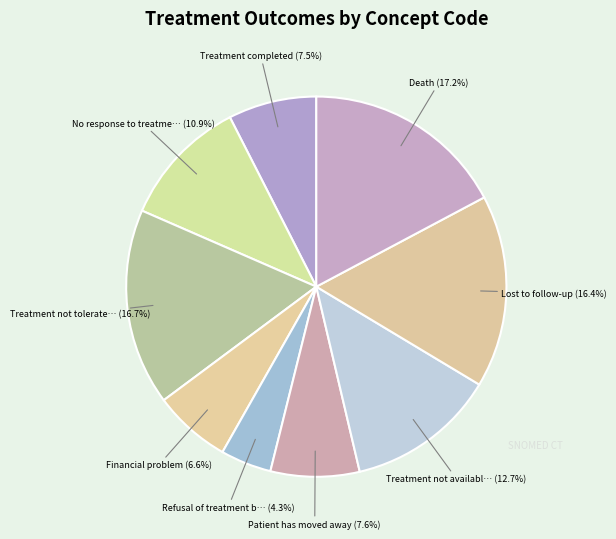

How many slices are in this pie chart?

9